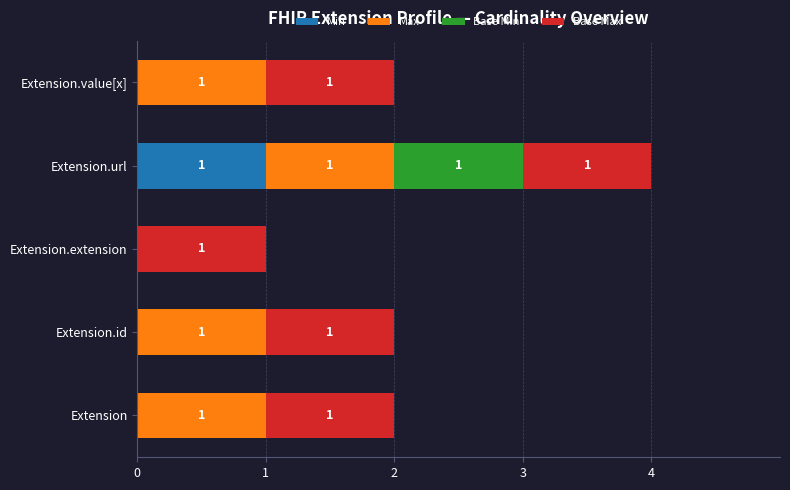

What is the total value across all series at Extension.url?

4